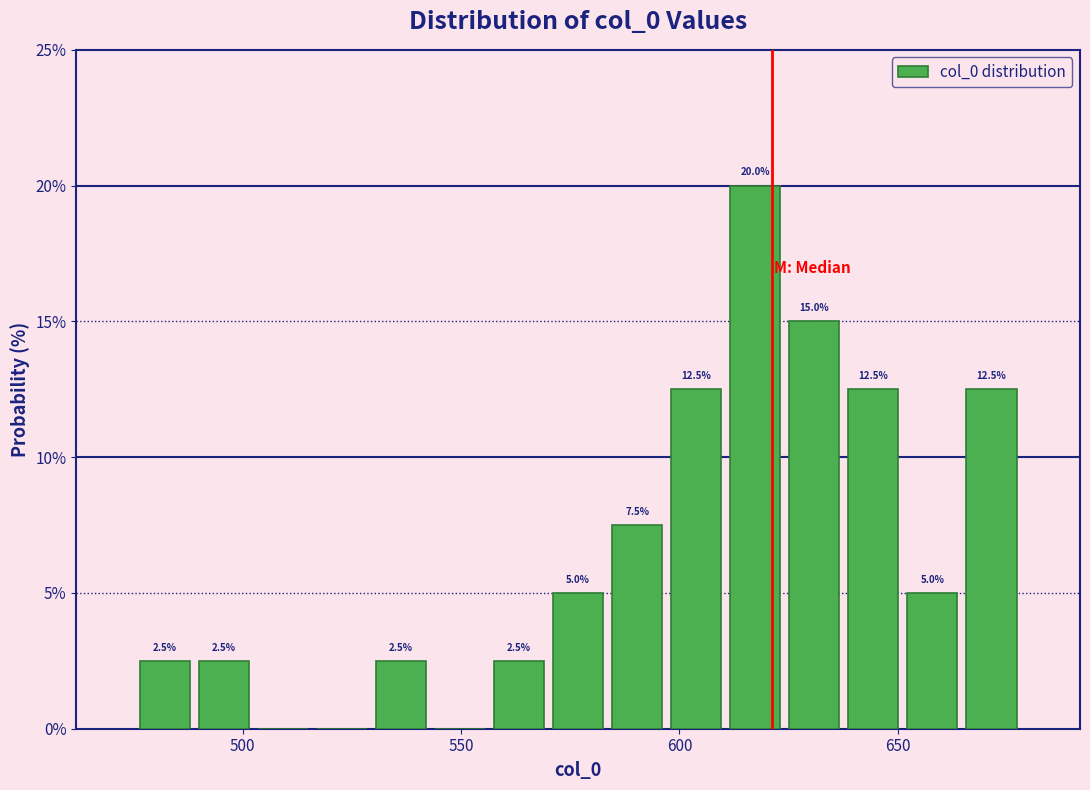

Read against the x-axis, roughly where is the centre of the tallest bar?

615